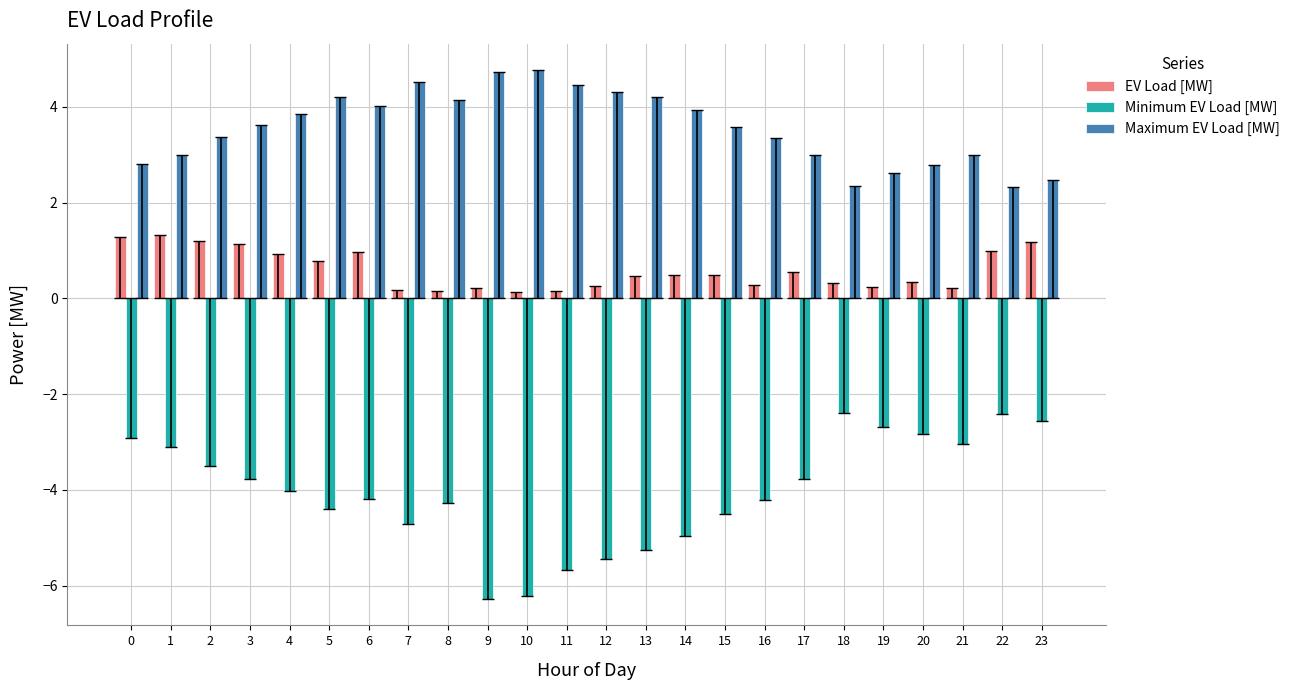

The Minimum EV Load [MW] series shows -3.8 at 17. True or false?

True